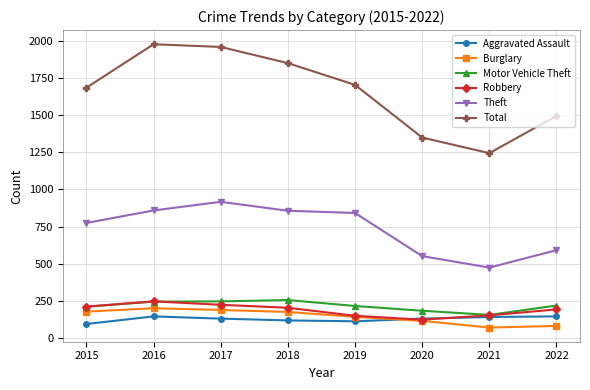

What is the total value across all series at 2017?

3664